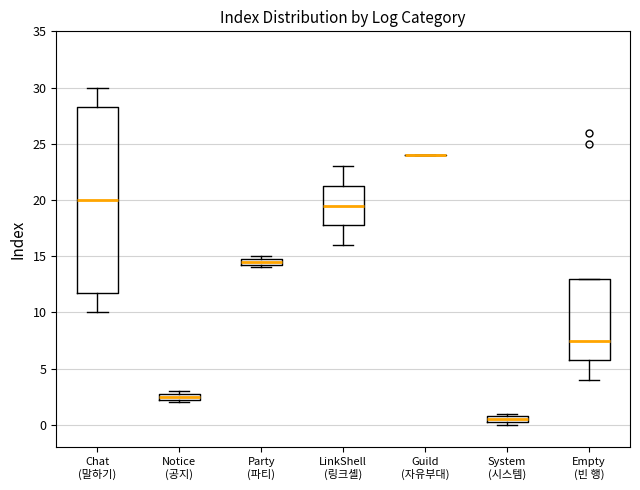

Comparing the boxes themselves (not the whiskers), which one is the tallest?

Chat (말하기)